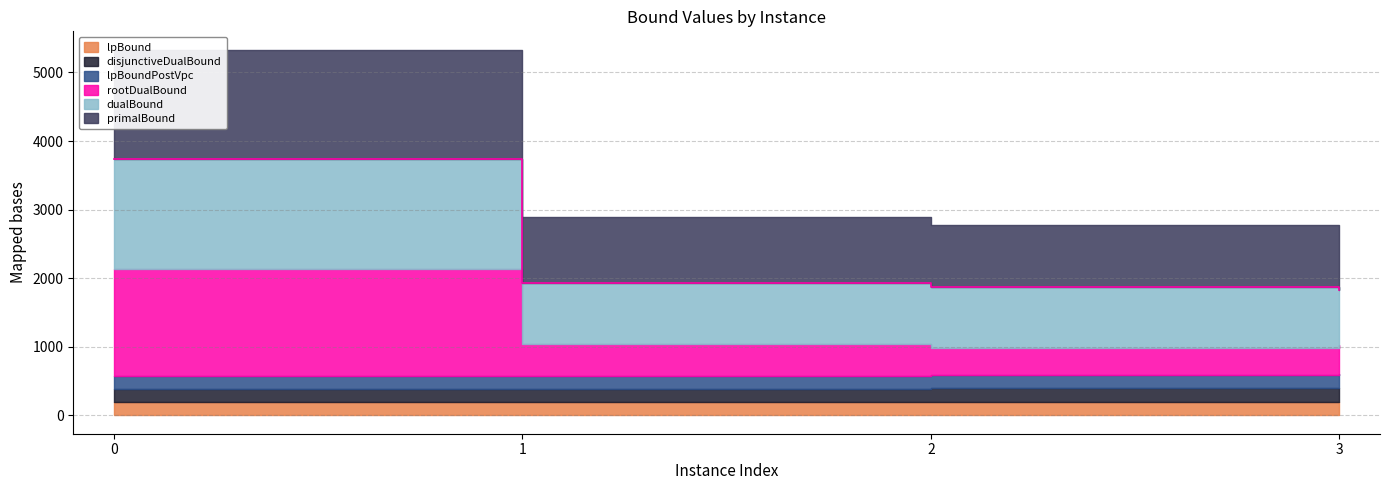

Rank the series at 0 from lowest to highest value.

lpBound, disjunctiveDualBound, lpBoundPostVpc, rootDualBound, dualBound, primalBound